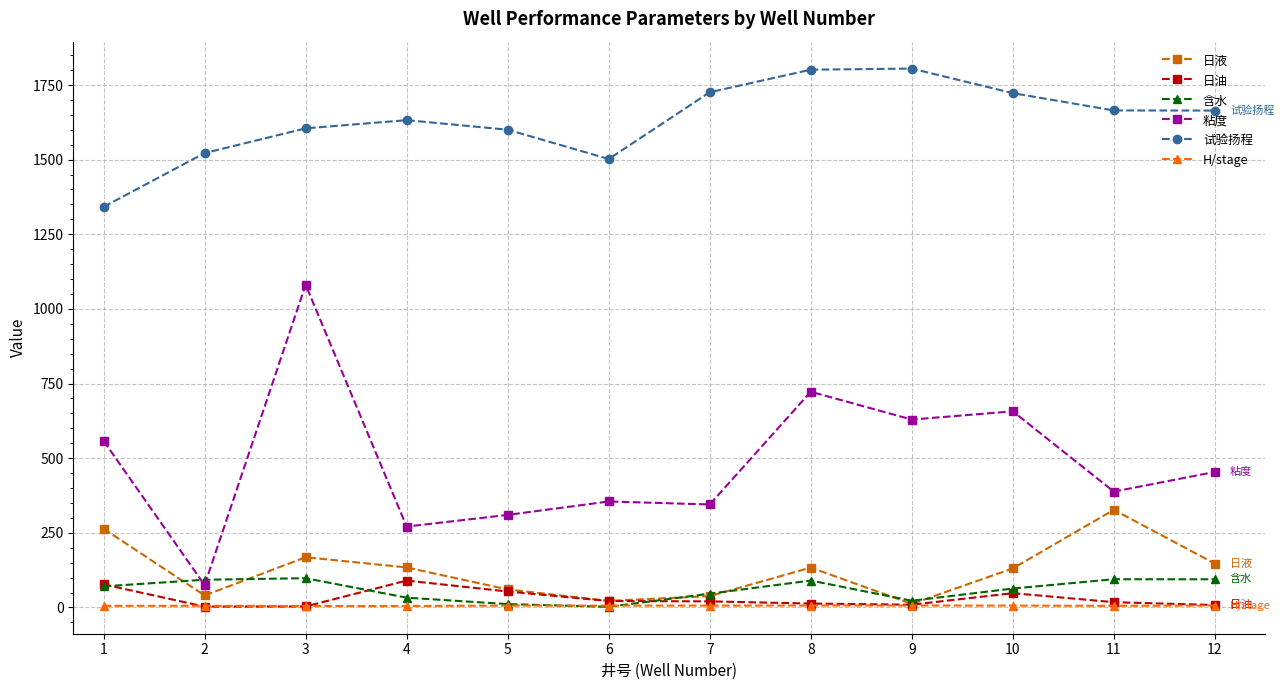

How many values in the 日液 series are below 133?

6